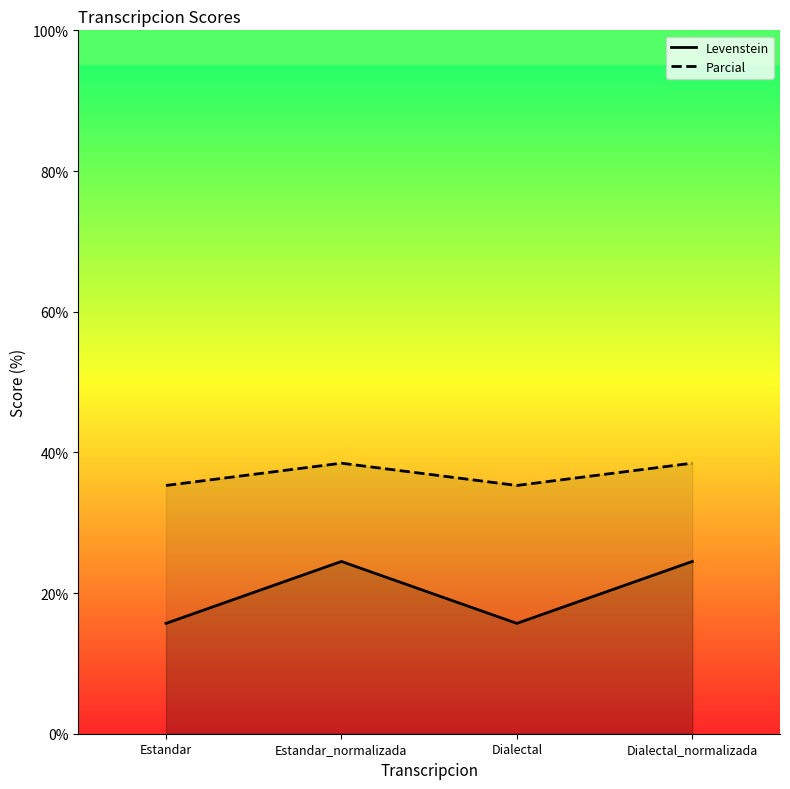

Reading left to right, transcribe all the data shown in this chart.

Levenstein: Estandar=15.7	Estandar_normalizada=24.5	Dialectal=15.7	Dialectal_normalizada=24.5
Parcial: Estandar=35.3	Estandar_normalizada=38.5	Dialectal=35.3	Dialectal_normalizada=38.5